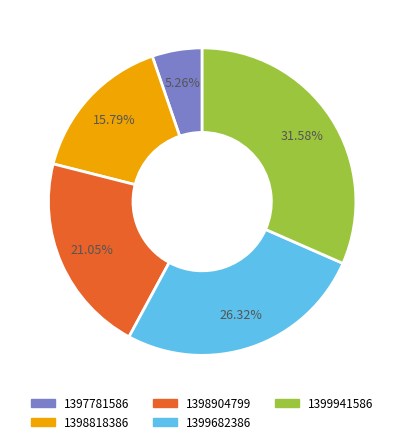

What is the total percentage of 1399682386 and 1399941586?

57.9%